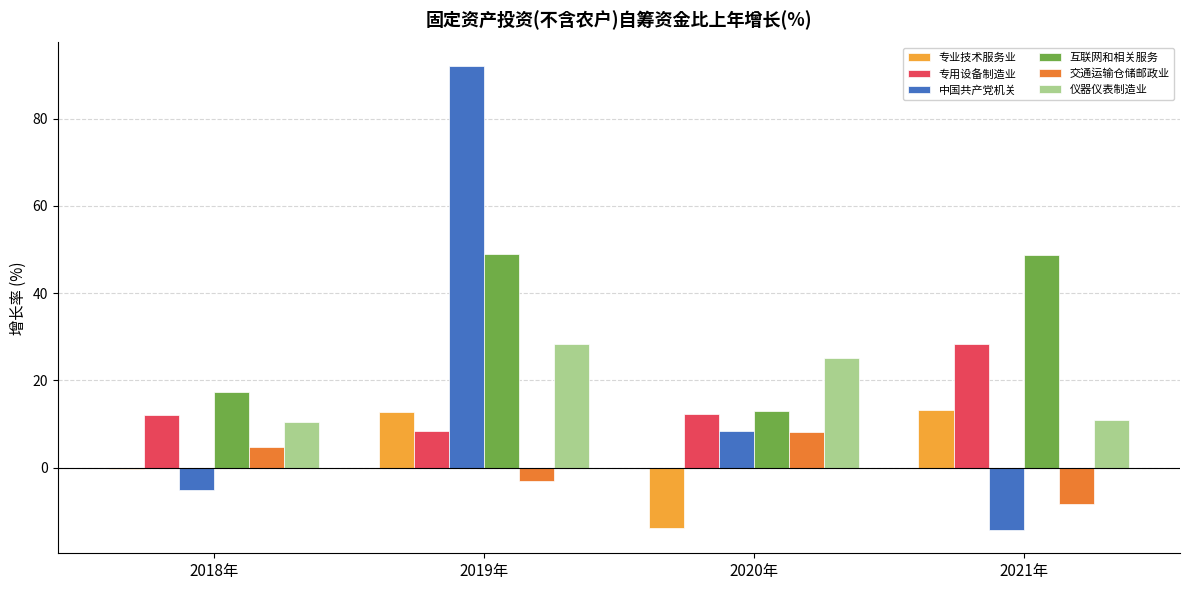

How many values in the 专业技术服务业 series exceed 12?

2